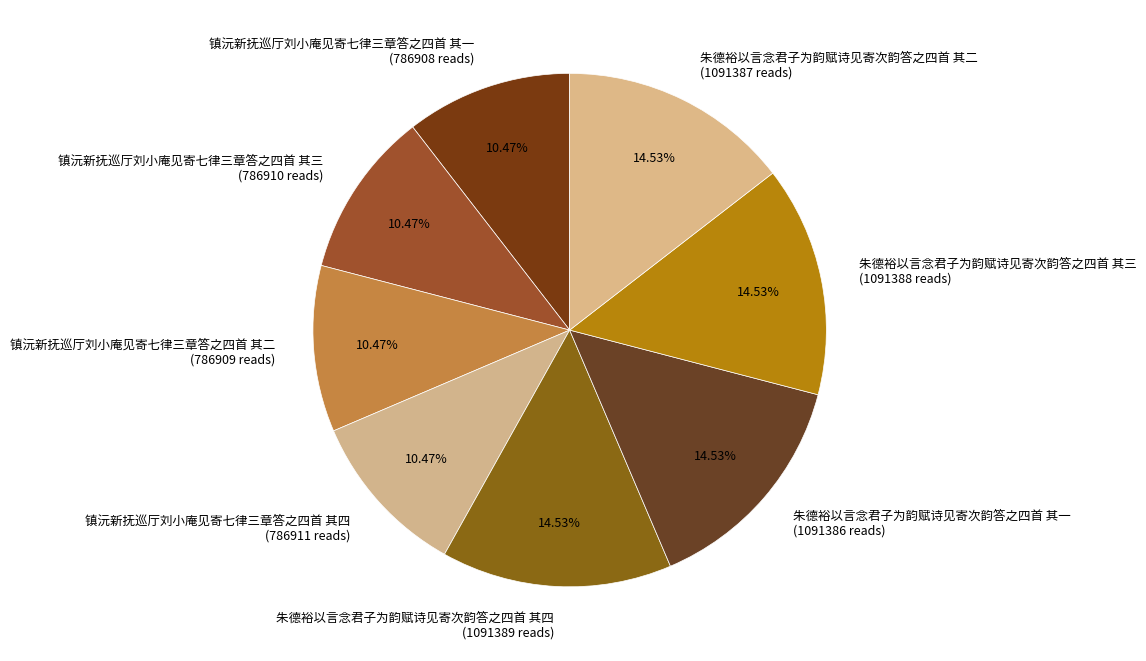

Is 朱德裕以言念君子为韵赋诗见寄次韵答之四首 其二 the majority of the pie?

No